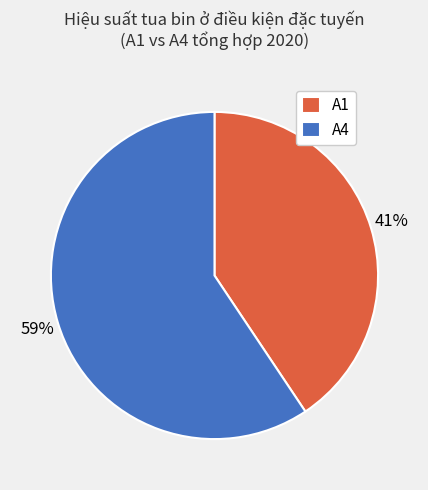

What is the largest slice in the pie chart?

A4